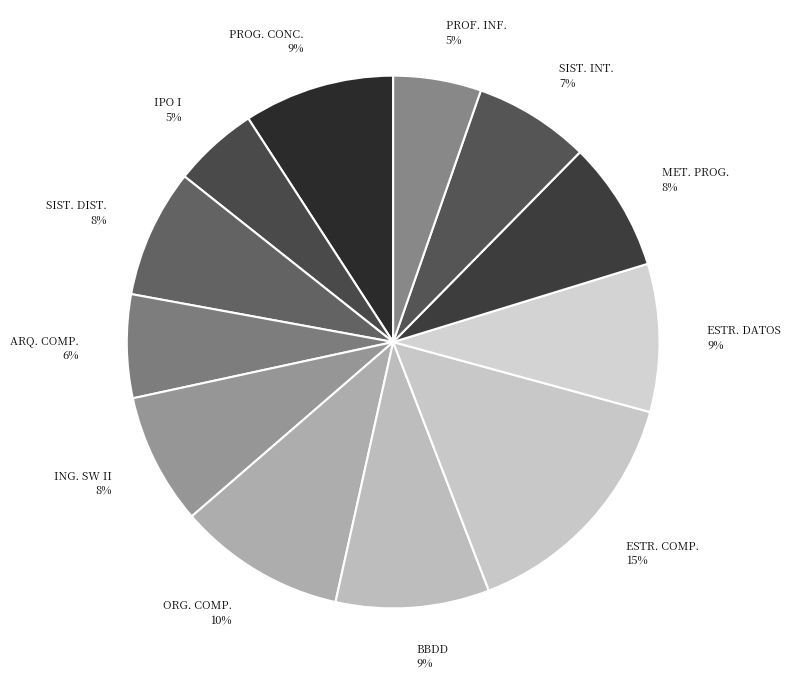

How many segments does this pie chart have?

12